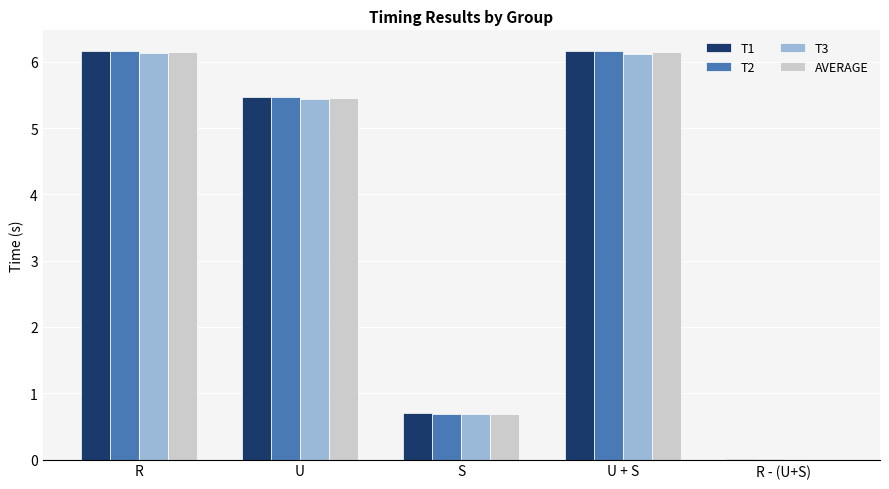

What is the greatest value displayed?

6.2